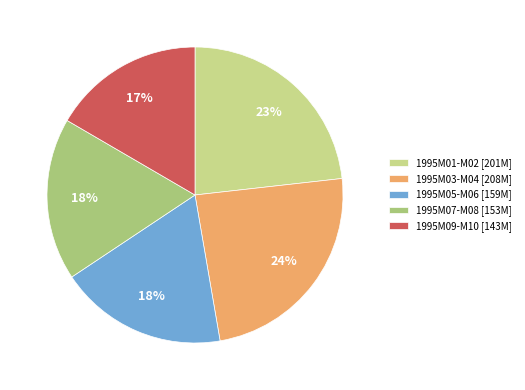

How many segments does this pie chart have?

5